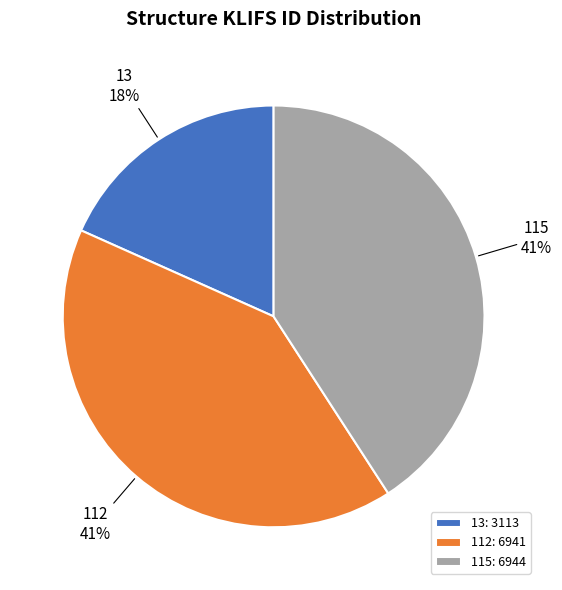

Combined, do 115 and 112 account for over 50%?

Yes